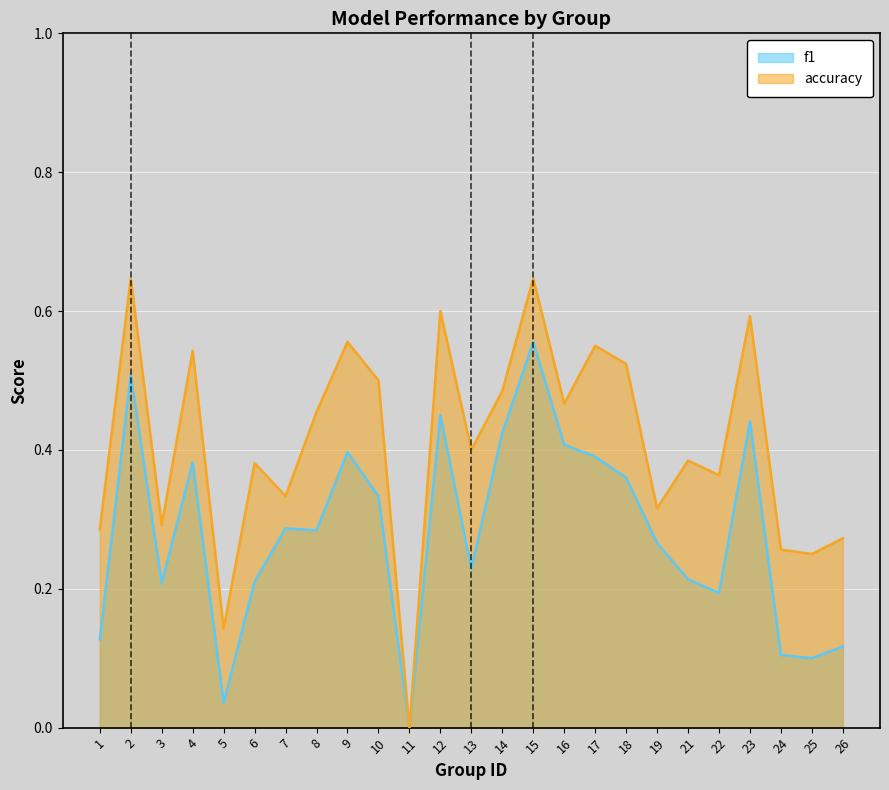

True or false: accuracy has more than 0 points higher than both neighbors.

True